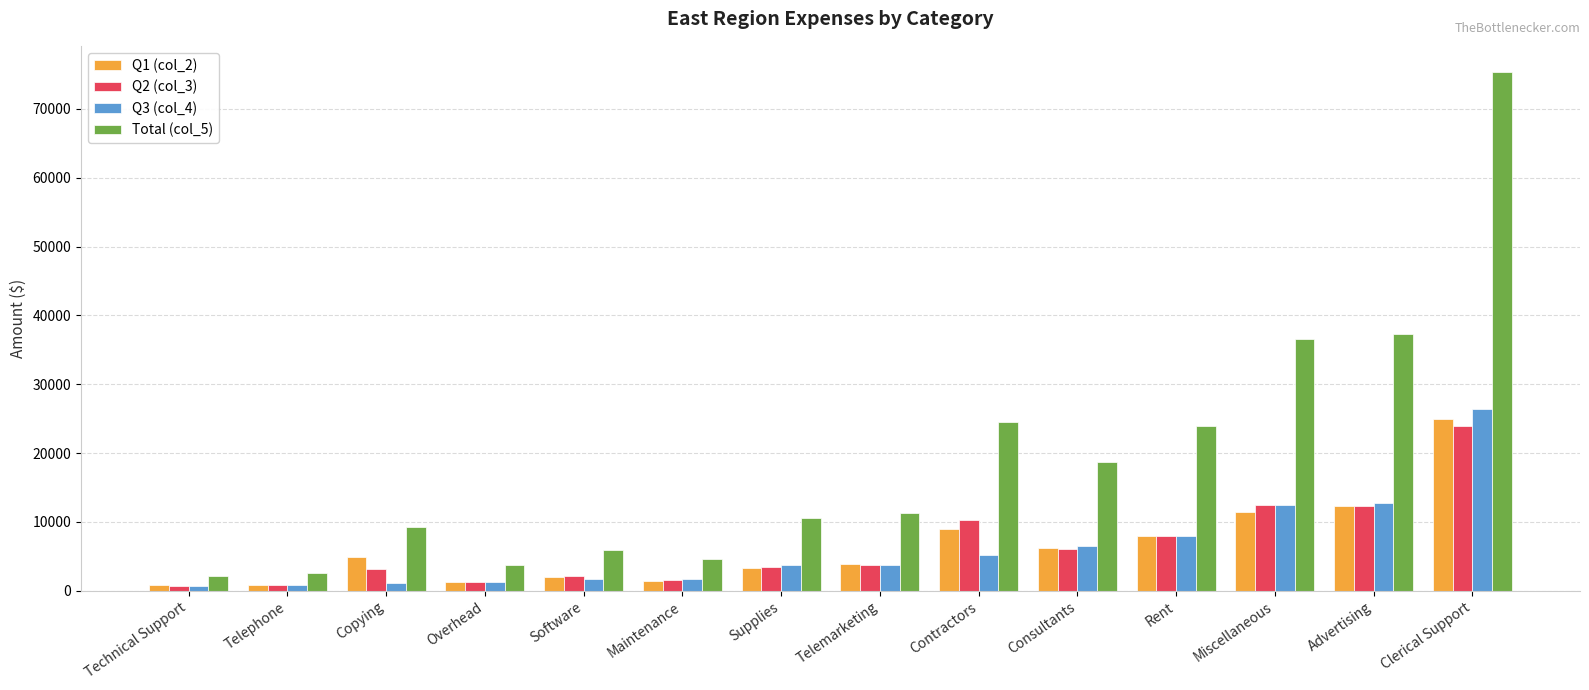

How many bars are there in total?

56